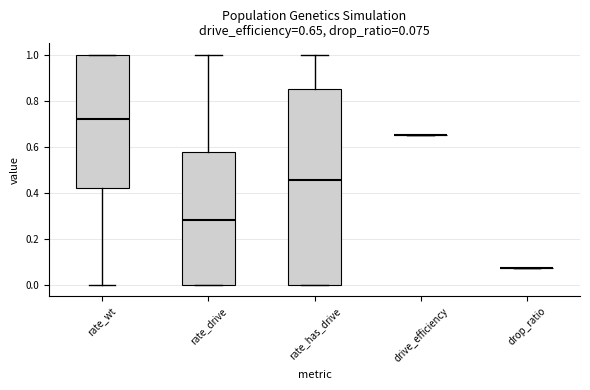

Which box is the tallest, from its lower edge to its upper edge?

rate_has_drive